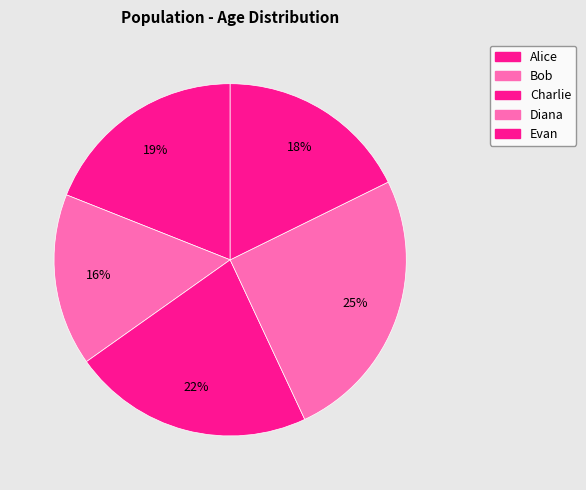

To the nearest percent, what portion does Diana represent?

25%